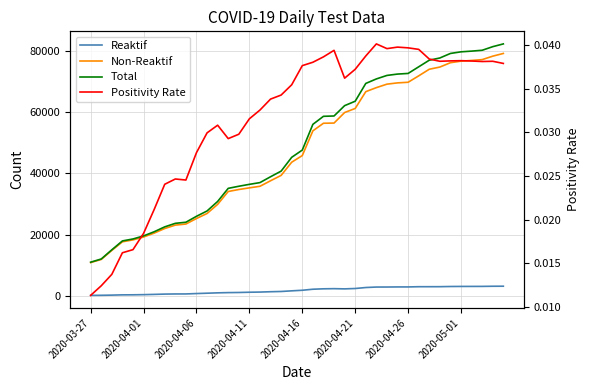

The Reaktif series shows 2313.0 at 23. True or false?

True